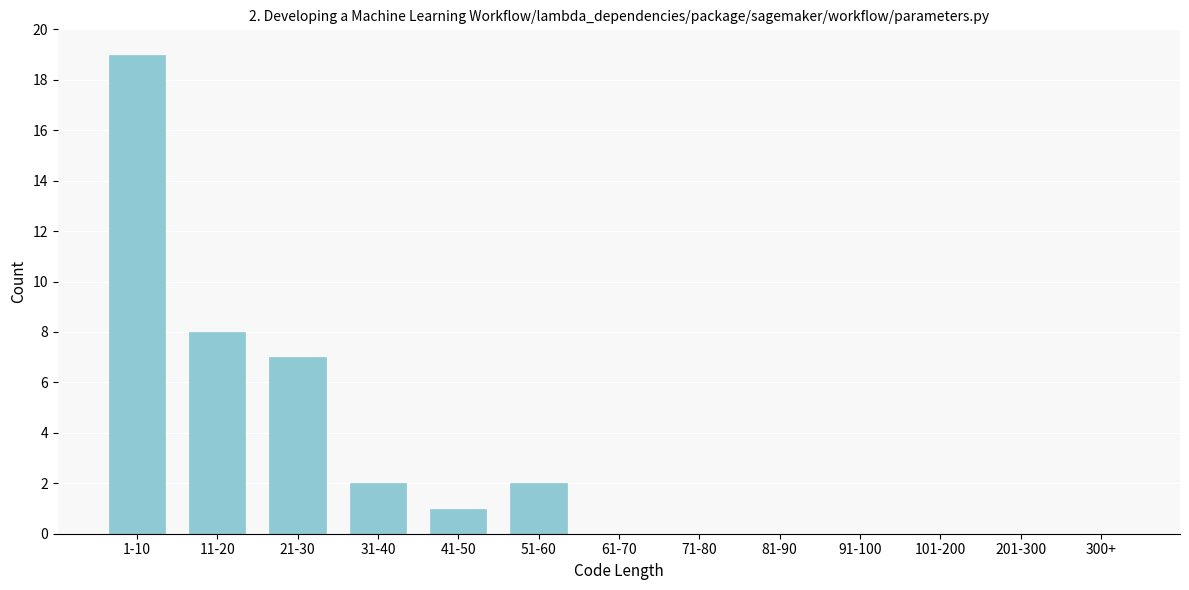

Reading left to right, transcribe all the data shown in this chart.

1-10=19	11-20=8	21-30=7	31-40=2	41-50=1	51-60=2	61-70=0	71-80=0	81-90=0	91-100=0	101-200=0	201-300=0	300+=0